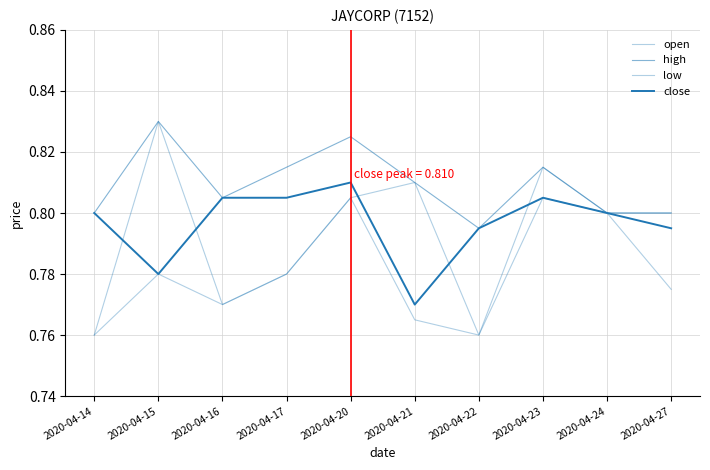

Reading right to left, transcribe all the data shown in this chart.

open: 2020-04-27=0.8	2020-04-24=0.8	2020-04-23=0.8	2020-04-22=0.8	2020-04-21=0.8	2020-04-20=0.8	2020-04-17=0.8	2020-04-16=0.8	2020-04-15=0.8	2020-04-14=0.8
high: 2020-04-27=0.8	2020-04-24=0.8	2020-04-23=0.8	2020-04-22=0.8	2020-04-21=0.8	2020-04-20=0.8	2020-04-17=0.8	2020-04-16=0.8	2020-04-15=0.8	2020-04-14=0.8
low: 2020-04-27=0.8	2020-04-24=0.8	2020-04-23=0.8	2020-04-22=0.8	2020-04-21=0.8	2020-04-20=0.8	2020-04-17=0.8	2020-04-16=0.8	2020-04-15=0.8	2020-04-14=0.8
close: 2020-04-27=0.8	2020-04-24=0.8	2020-04-23=0.8	2020-04-22=0.8	2020-04-21=0.8	2020-04-20=0.8	2020-04-17=0.8	2020-04-16=0.8	2020-04-15=0.8	2020-04-14=0.8